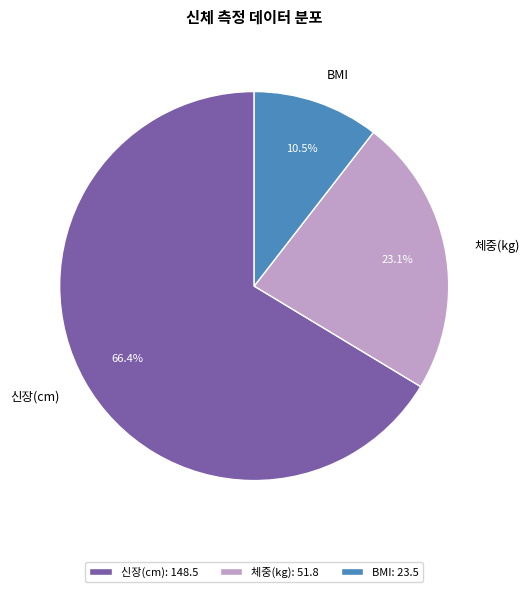

What is the ratio of the value at 체중(kg) to the value at 신장(cm)?

0.3